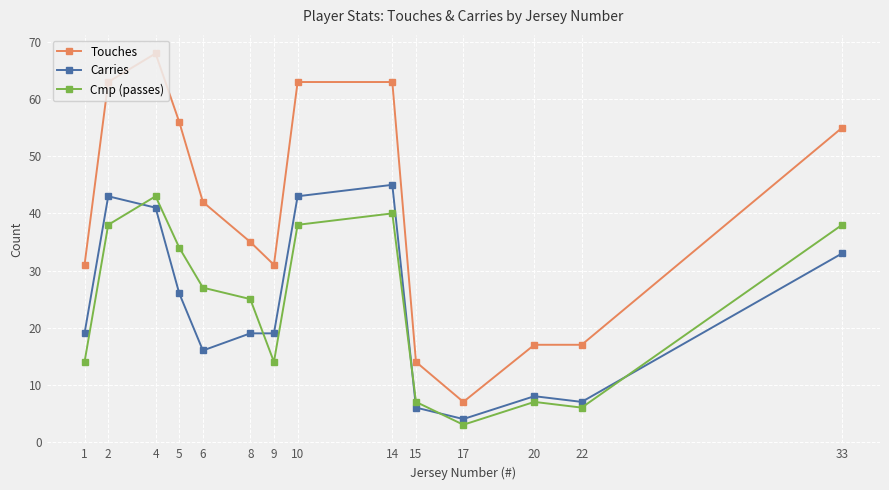

Which category has the highest value in the Cmp (passes) series?

4